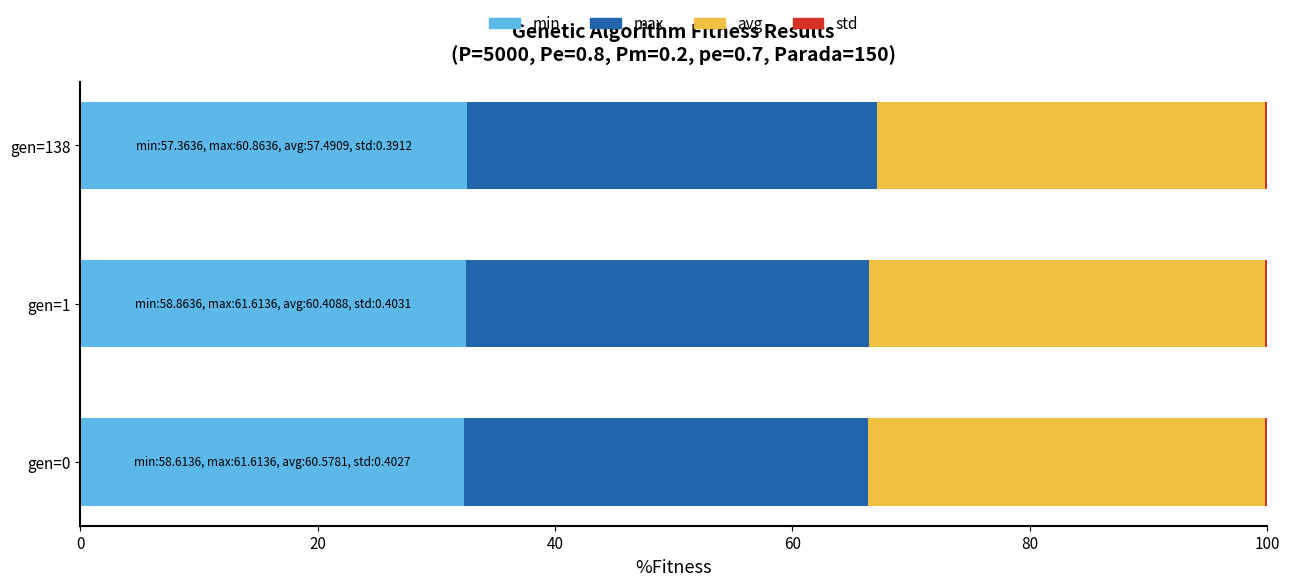

The value of min at gen=138 is 32.6. True or false?

True